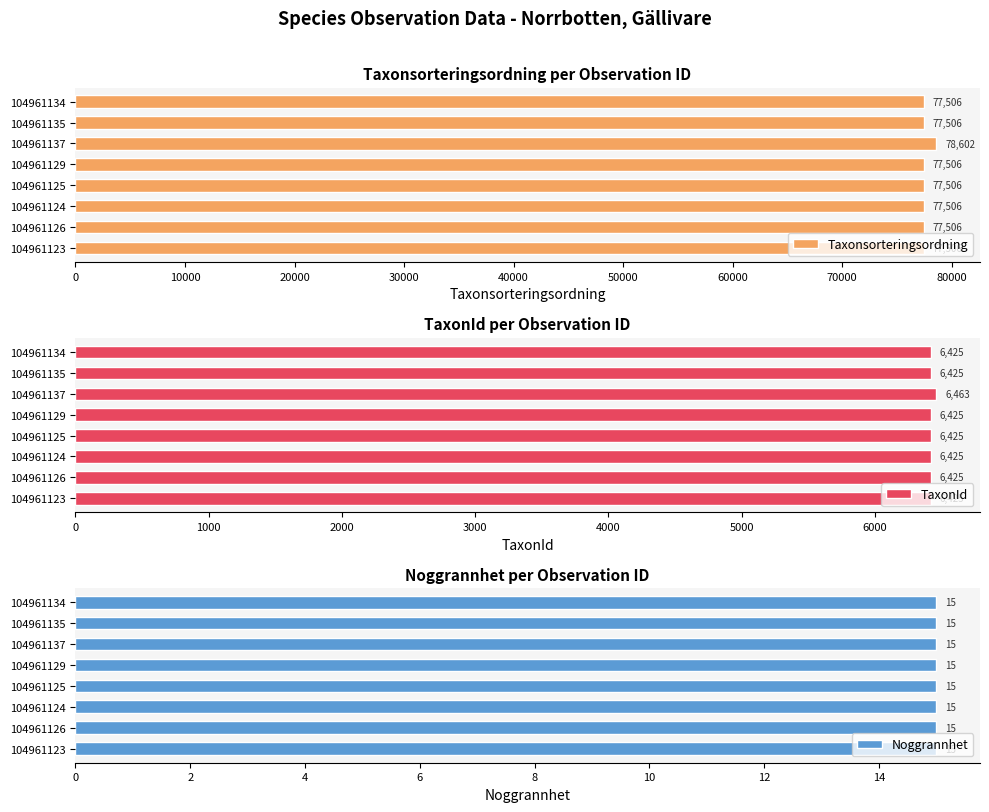

How many bars are there in total?

24